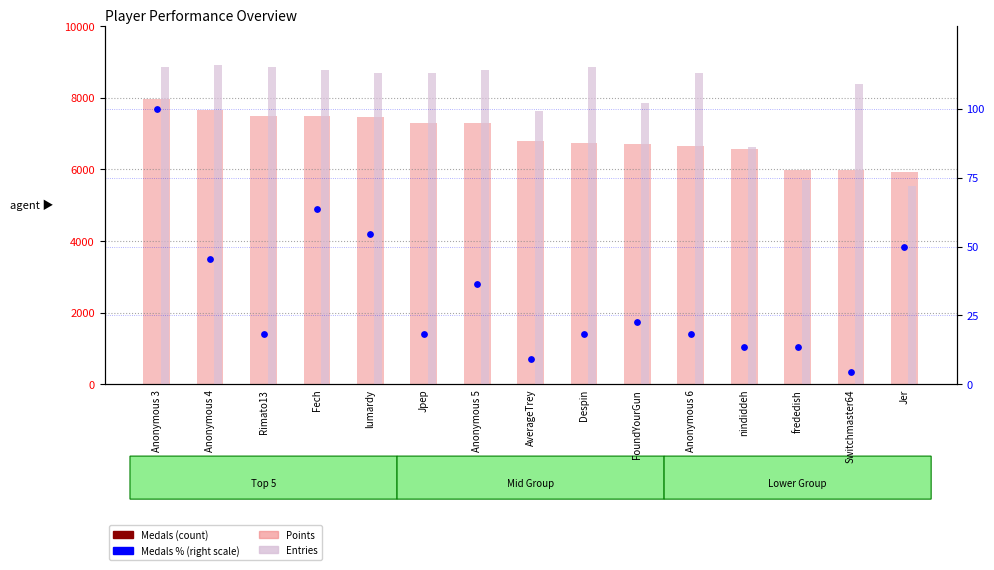

Which series has the largest total across all categories?

Points